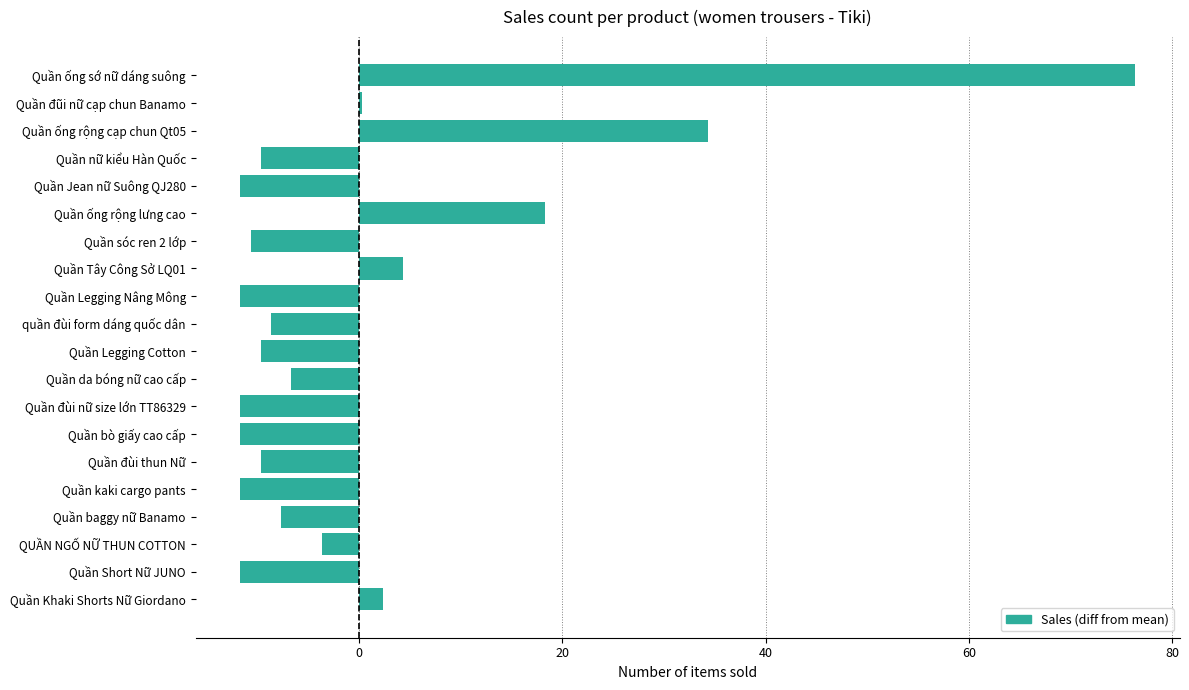

At which label is the value closest to 32?

Quần ống rộng cạp chun Qt05